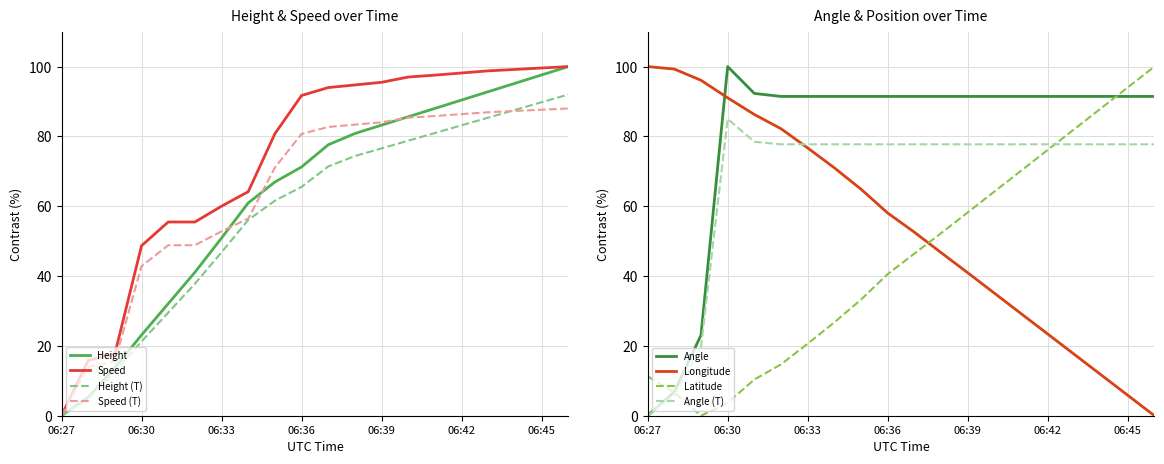

How many intersections are there between Latitude and Longitude?

1